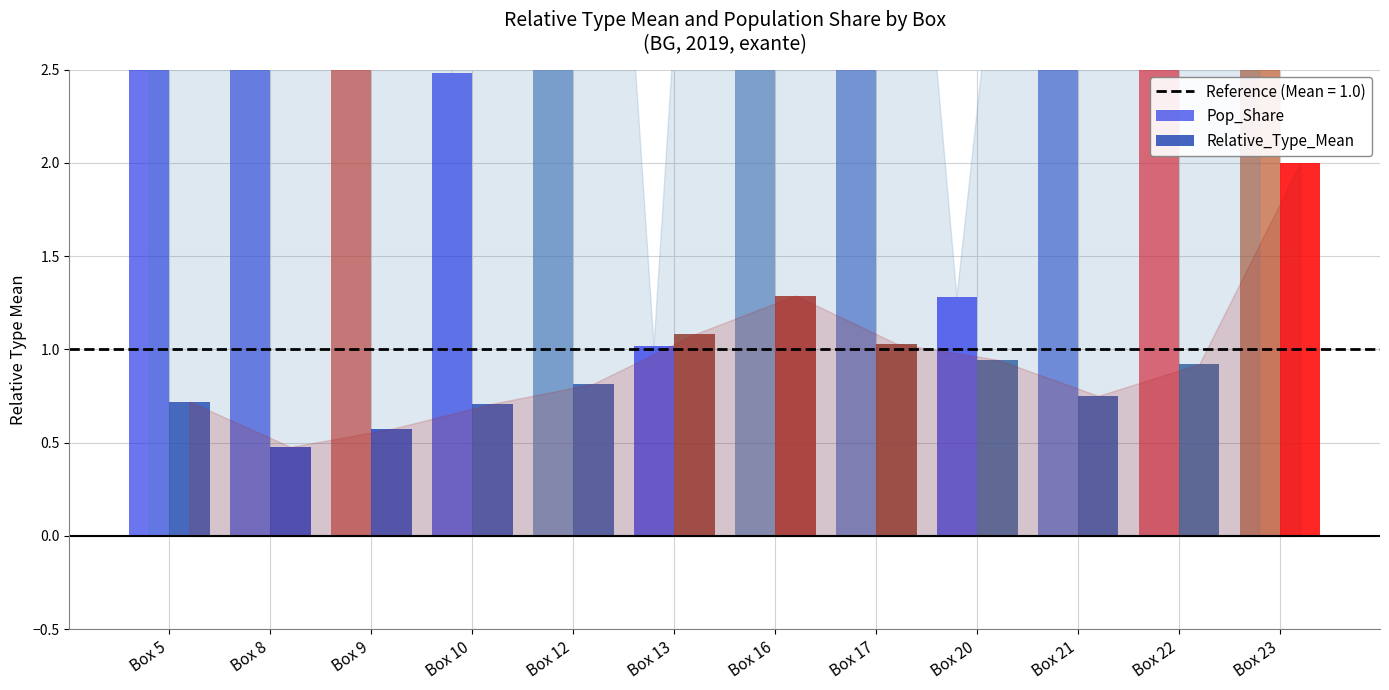

What are all the series names shown in the legend?

Pop_Share, Relative_Type_Mean